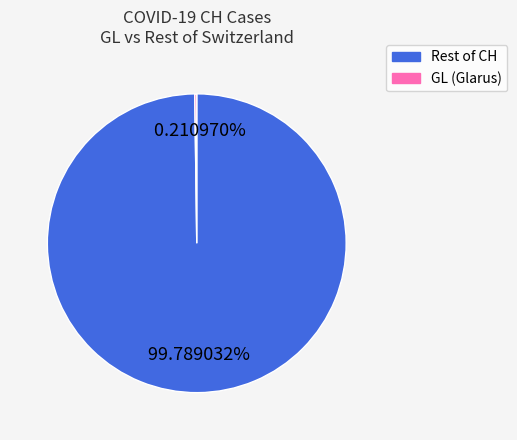

What is the largest slice in the pie chart?

Rest of CH